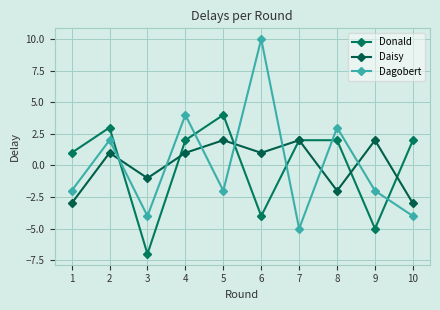

Which series has the largest range (max minus min)?

Dagobert